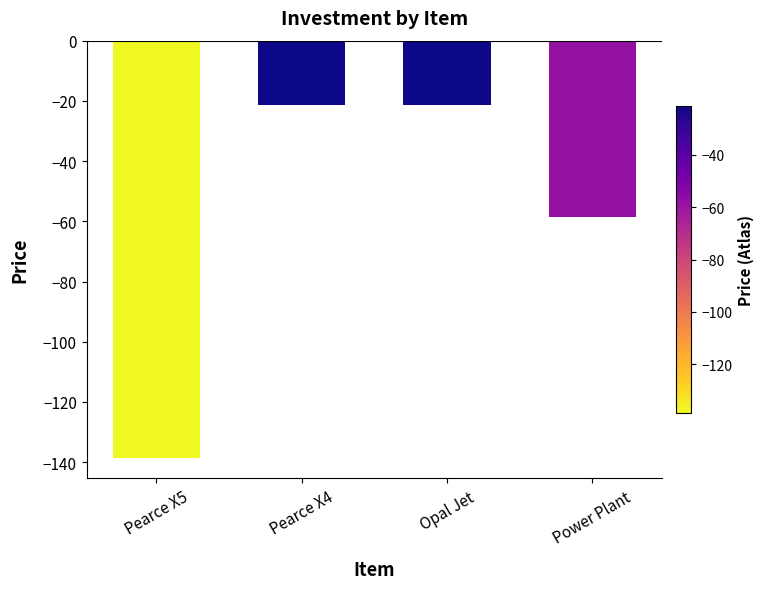

What is the sum of the values at Pearce X5 and Opal Jet?

-160.0